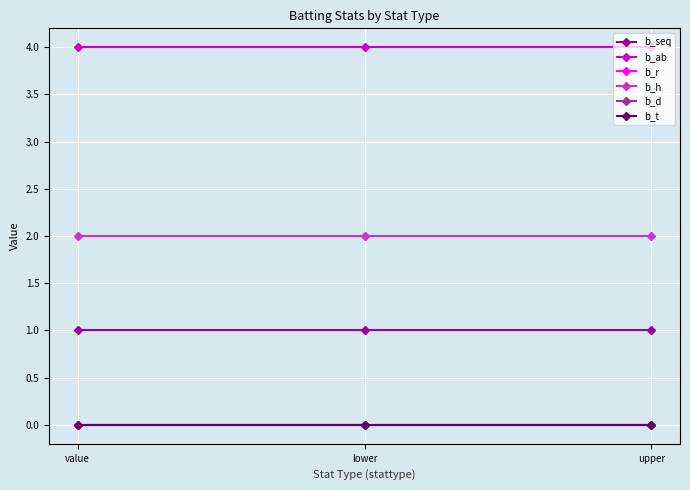

Rank the series by their maximum value, from lowest to highest.

b_r, b_d, b_t, b_seq, b_h, b_ab